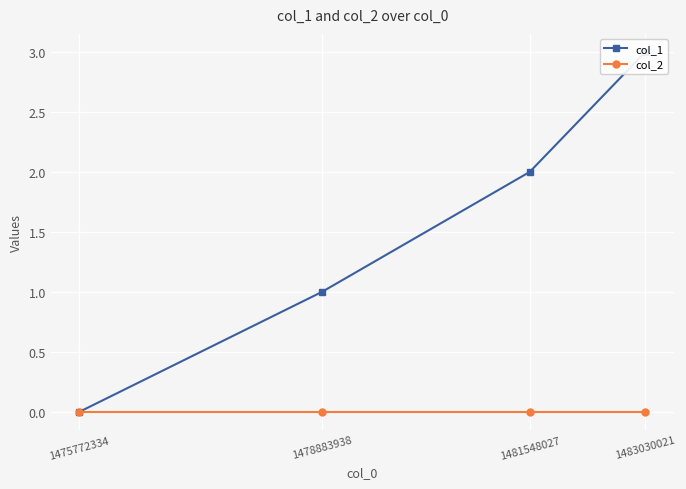

Which series has the largest range (max minus min)?

col_1